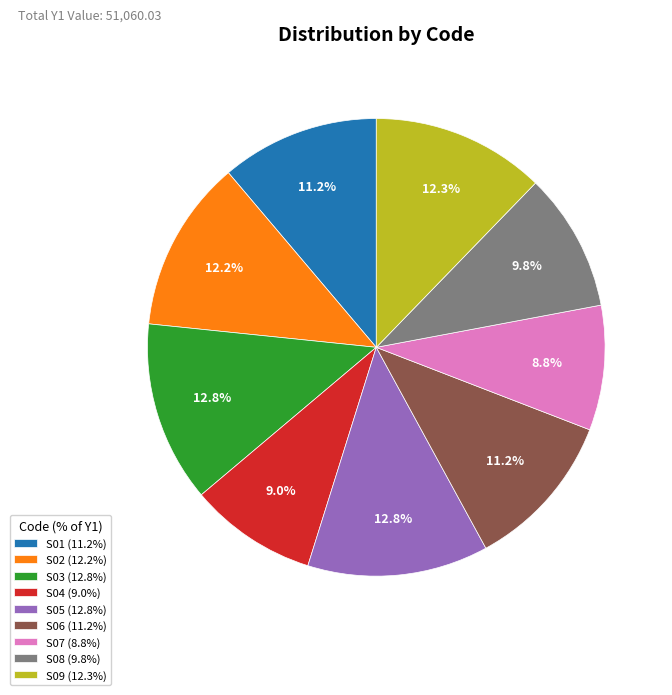

Is there a majority slice in this chart?

No